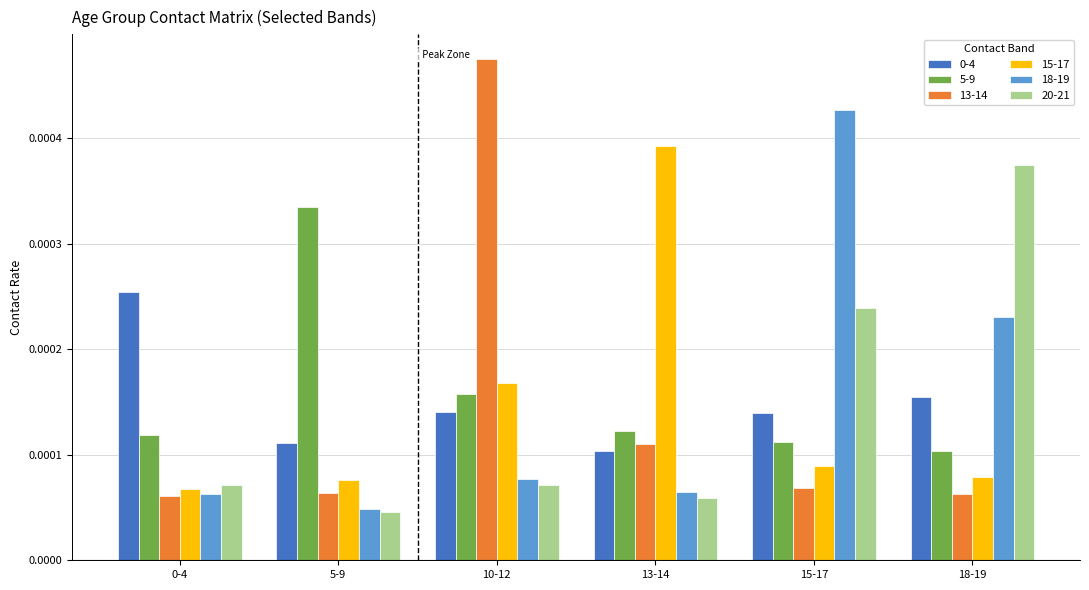

Which series changed the most between 15-17 and 18-19?

18-19